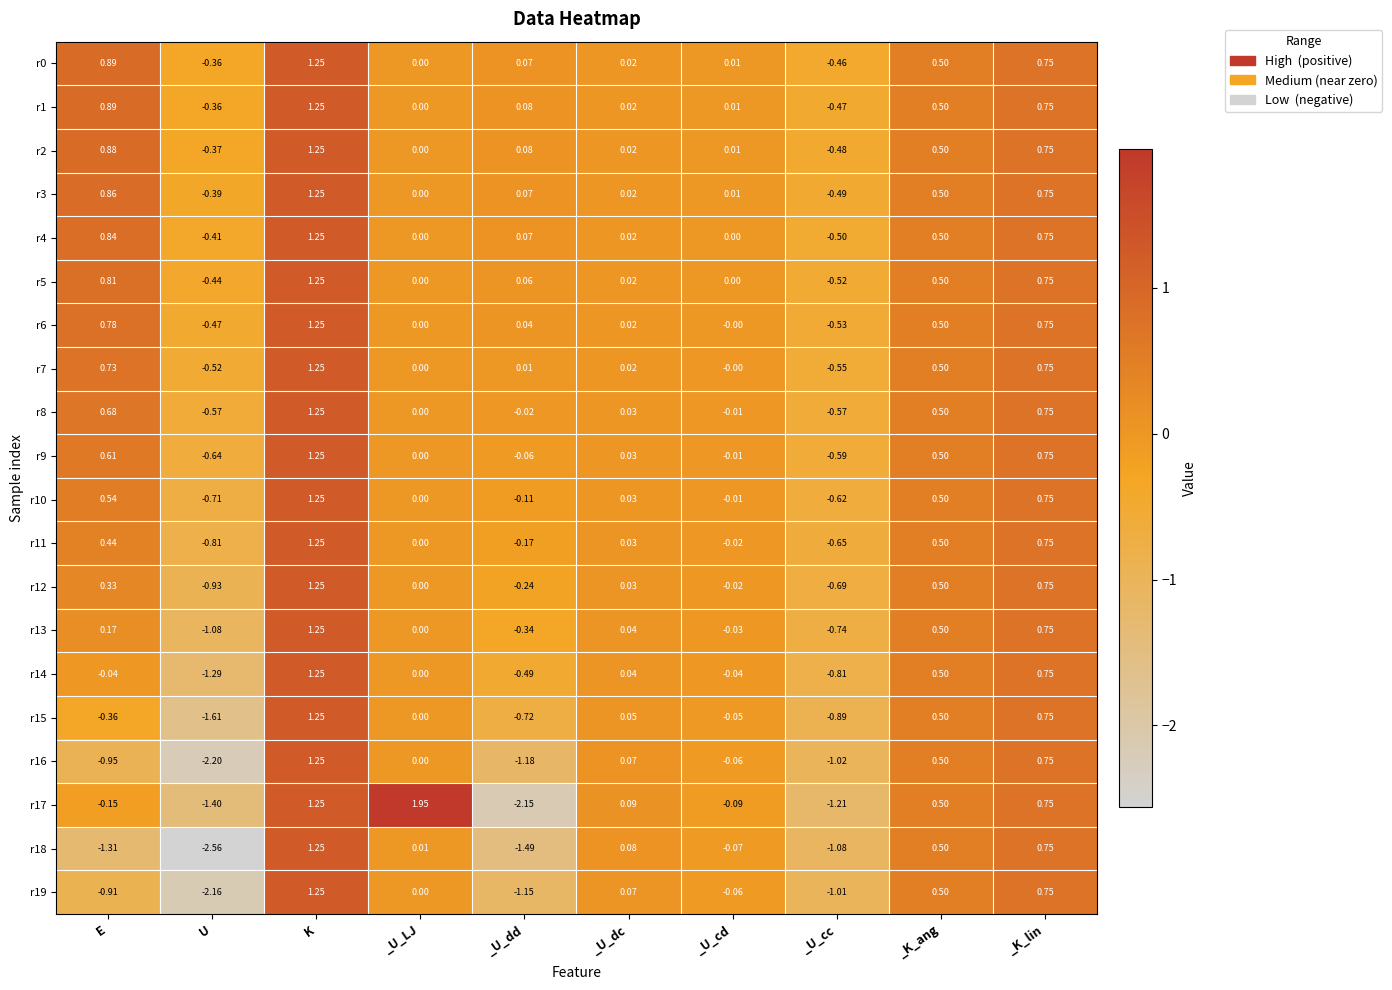

At which label does r17 first exceed 0?

K